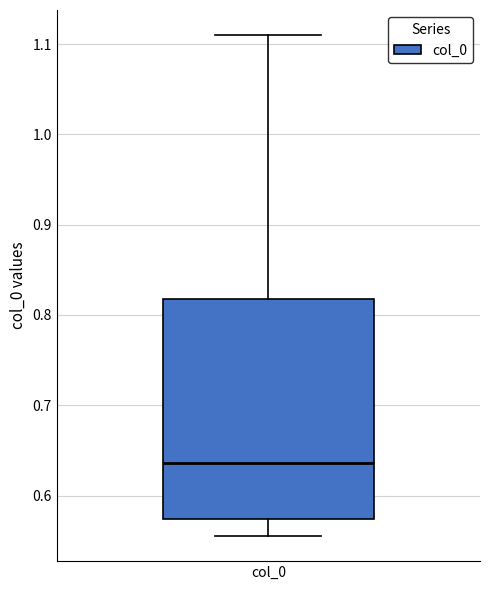

Transcribe this box plot: give where the median line is, the range the box spans, and where the two whiskers end, as read against the y-axis. The values are not printed on the chart, so give them approximately, as read against the axis.

median 0.64, box 0.57 to 0.82, whiskers 0.56 to 1.11